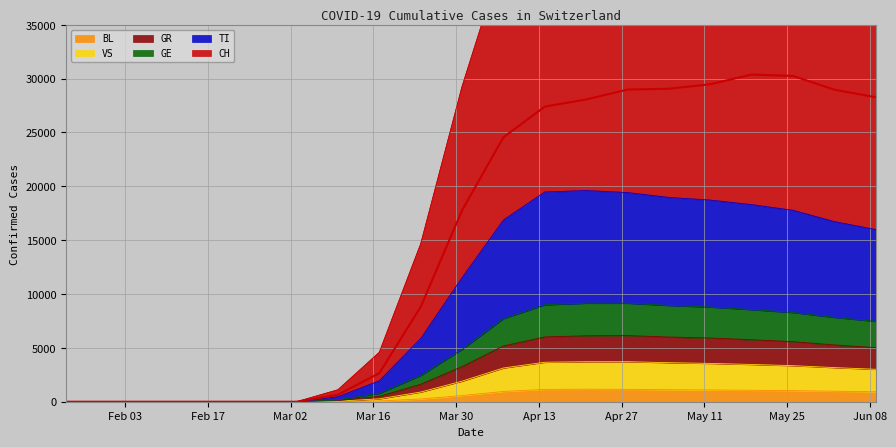

Which series has the widest spread of values?

CH